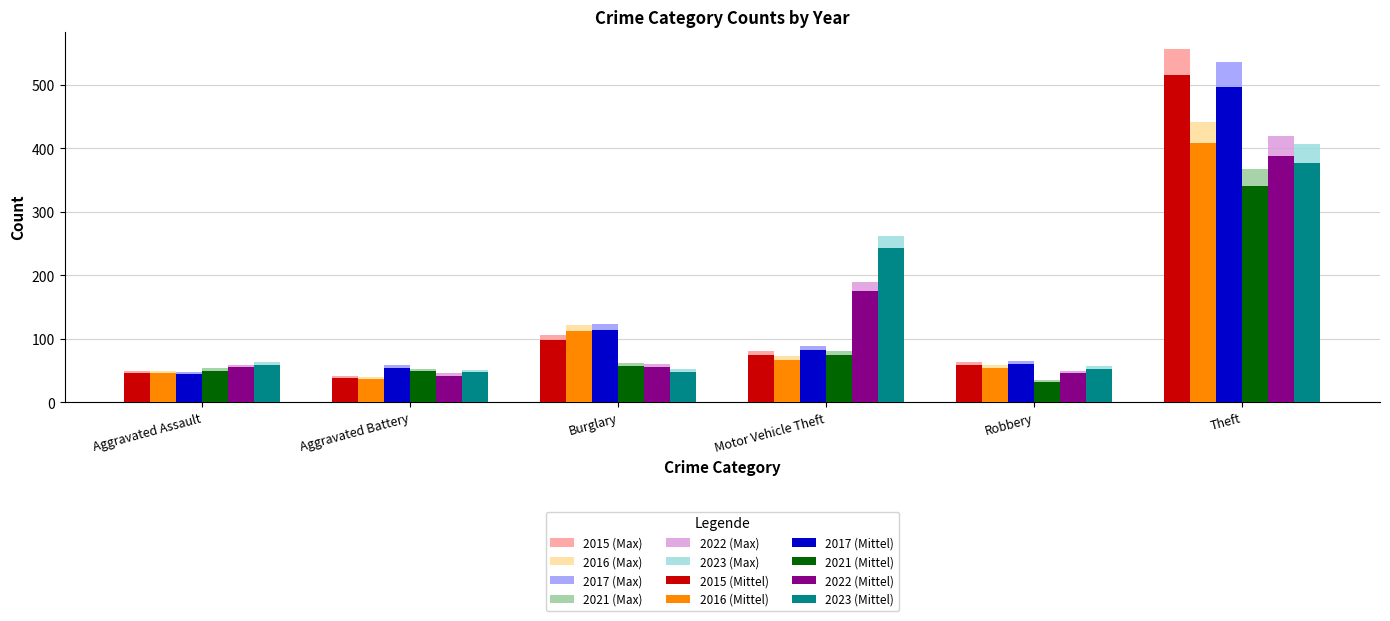

How many bars are there in total?

72